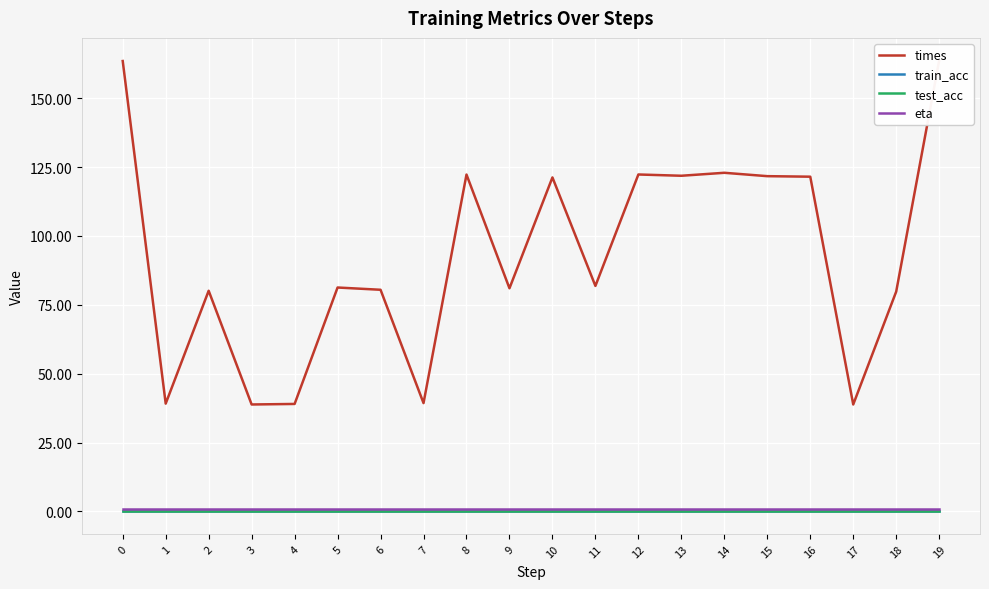

How many data points in times are above 81?

12